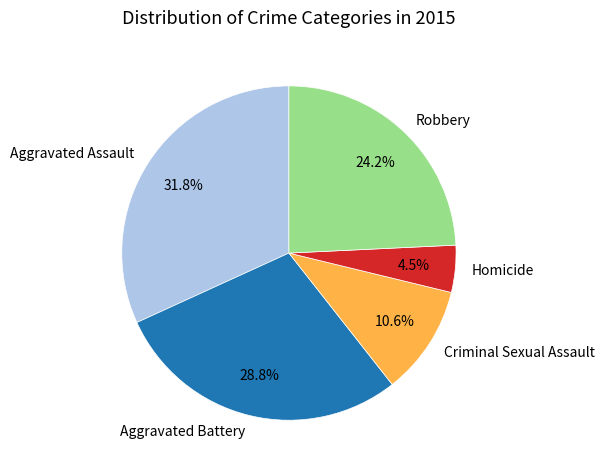

Which category has the smallest portion of the pie?

Homicide